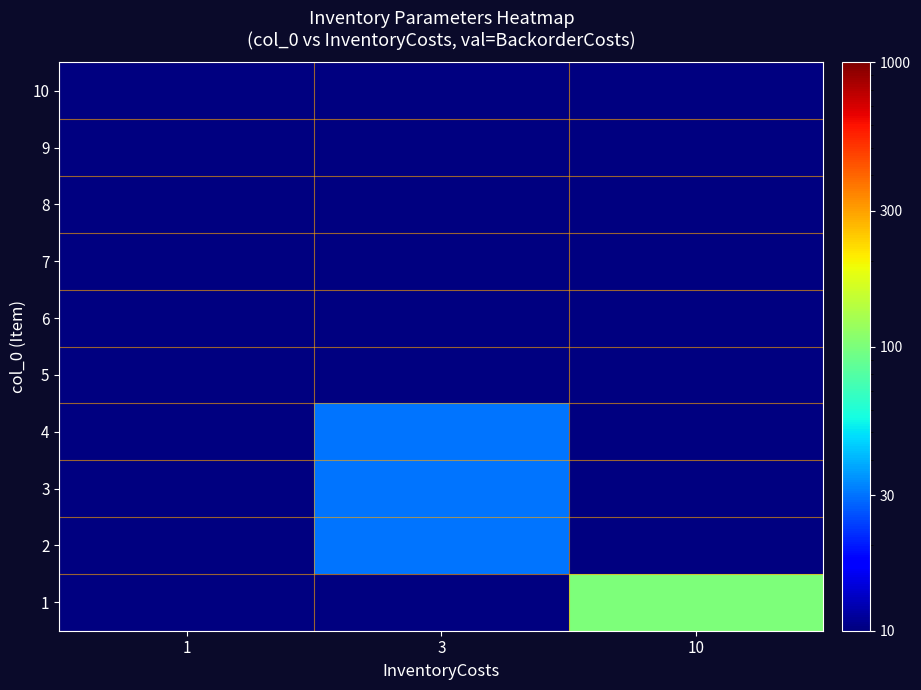

Reading left to right, what are all the values shown in this chart?

row_0: 10	10	100
row_1: 10	30	10
row_2: 10	30	10
row_3: 10	30	10
row_4: 10	10	10
row_5: 10	10	10
row_6: 10	10	10
row_7: 10	10	10
row_8: 10	10	10
row_9: 10	10	10